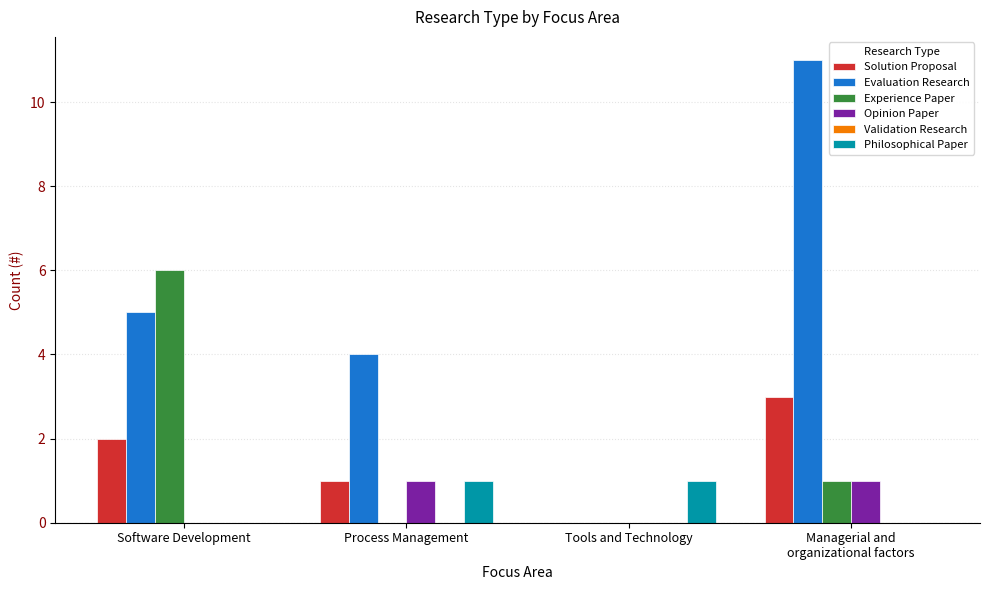

How many groups of bars are there?

4